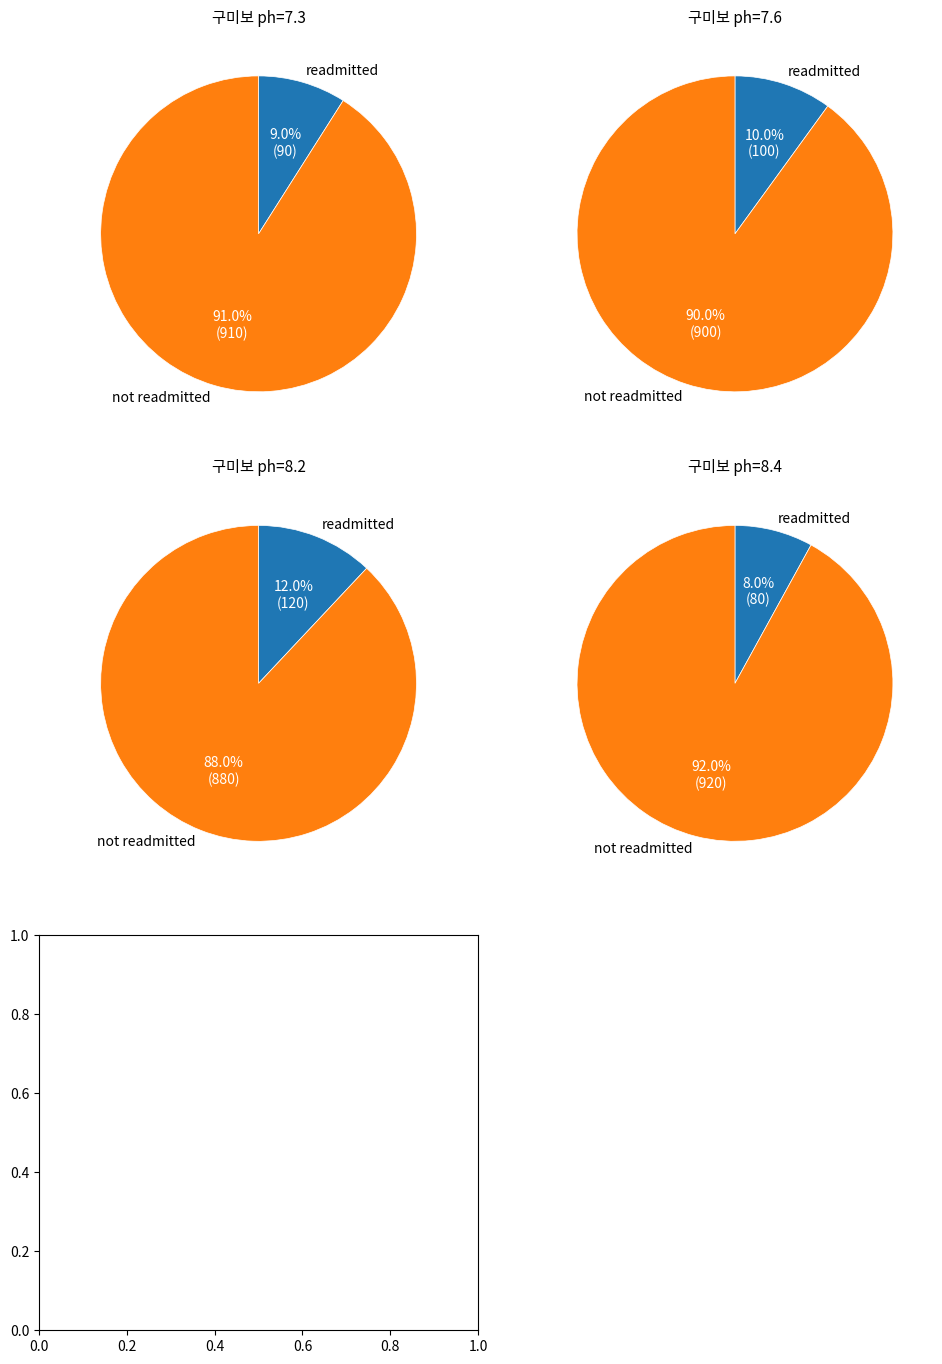

To the nearest percent, what is the average slice percentage?

10%